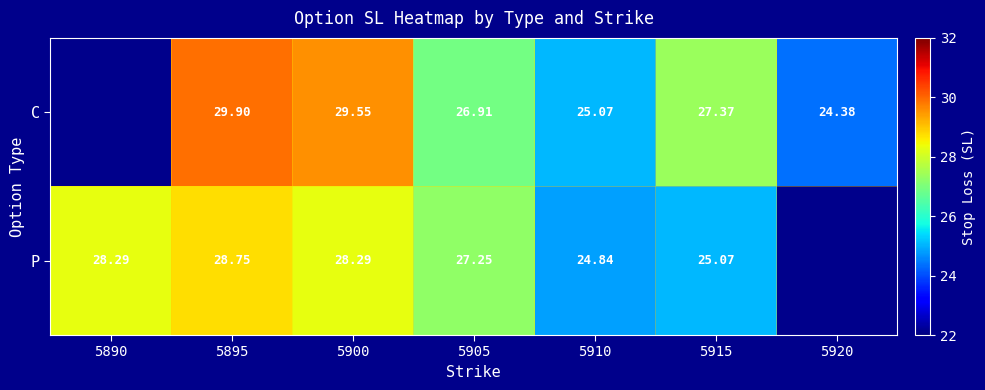

Is the value of C at 5915 greater than the value of P at 5895?

No